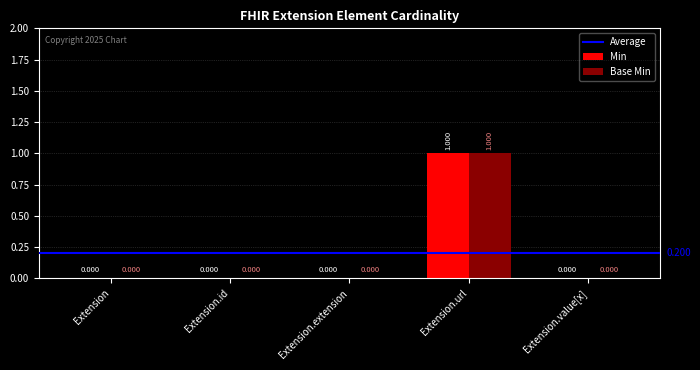

At which category is the sum across all series the highest?

Extension.url